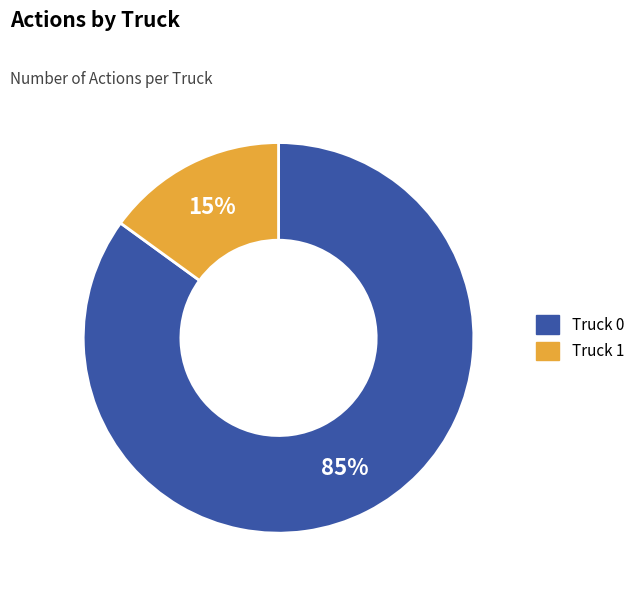

Count the number of slices in the pie.

2